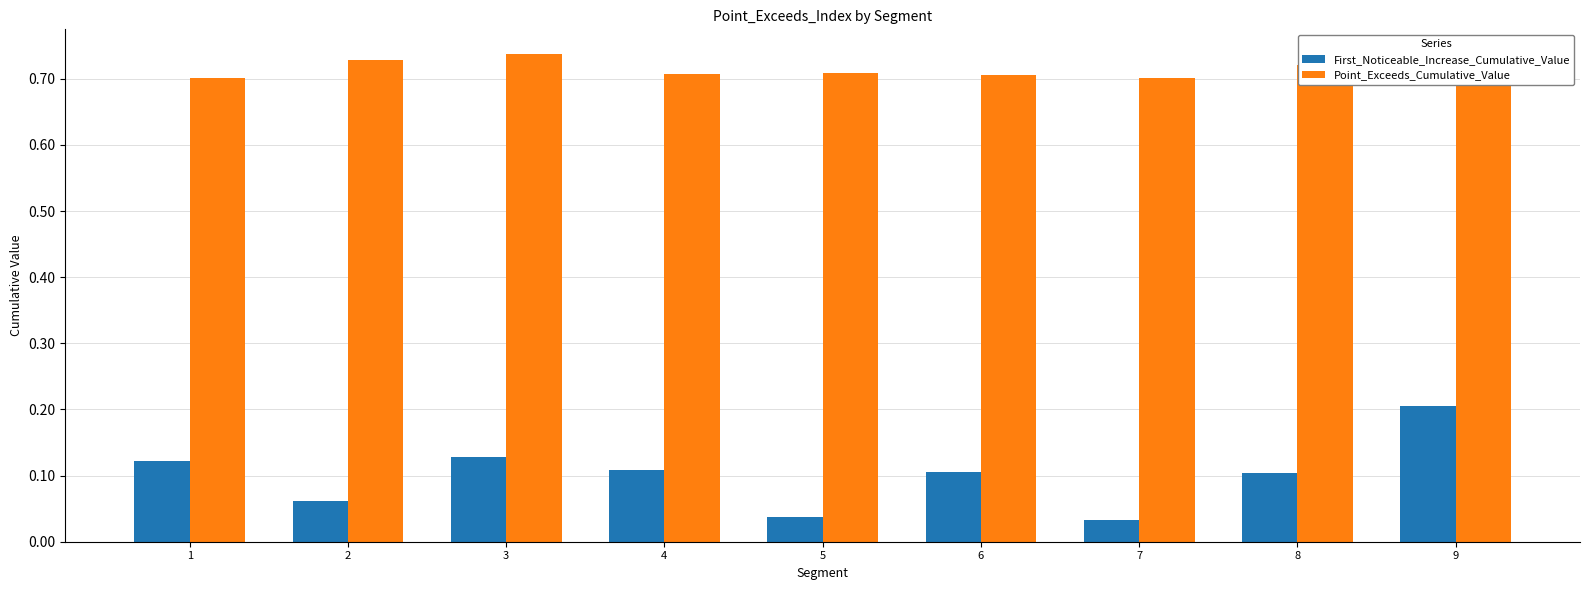

Is the value of First_Noticeable_Increase_Cumulative_Value at 7 greater than the value of Point_Exceeds_Cumulative_Value at 6?

No